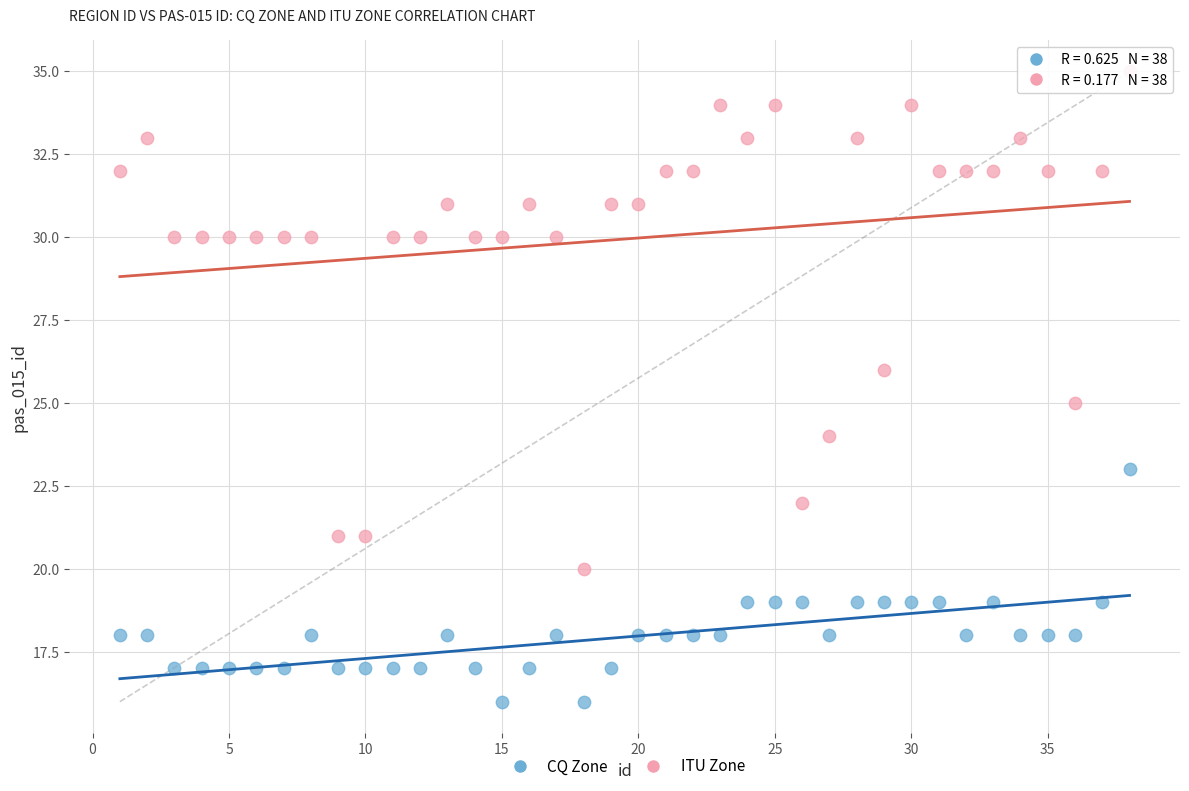

Which series reaches the maximum Y coordinate?

ITU Zone